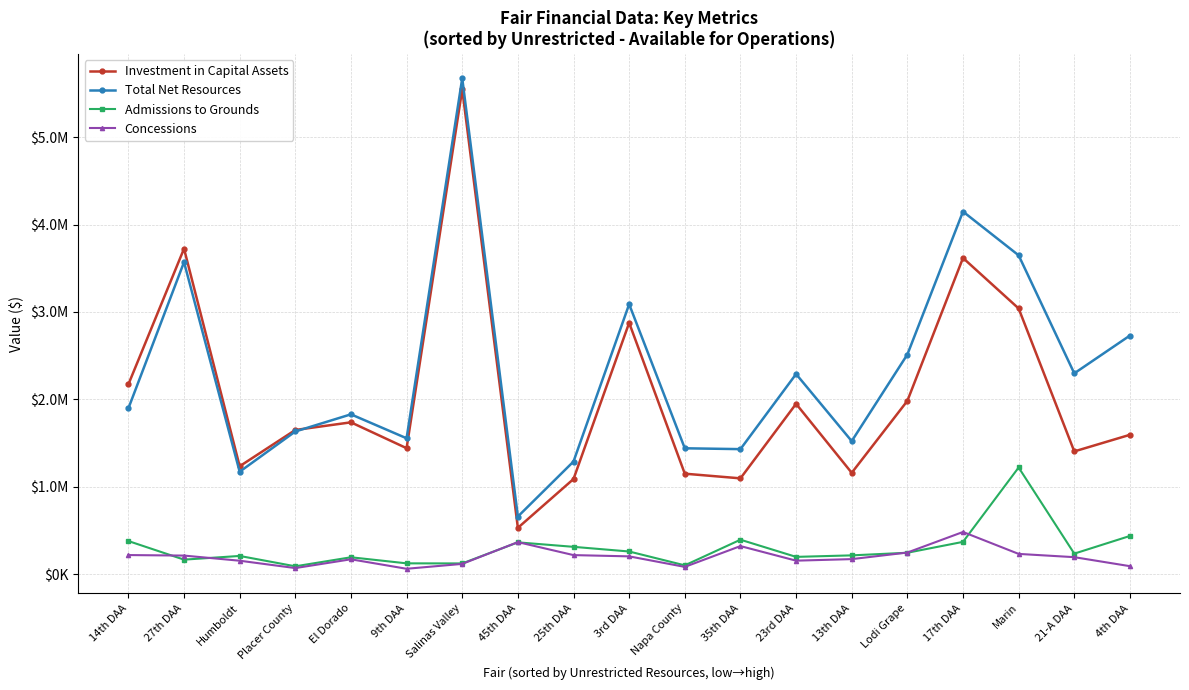

What is the spread (max minus min) of values at Humboldt?

1081037.0